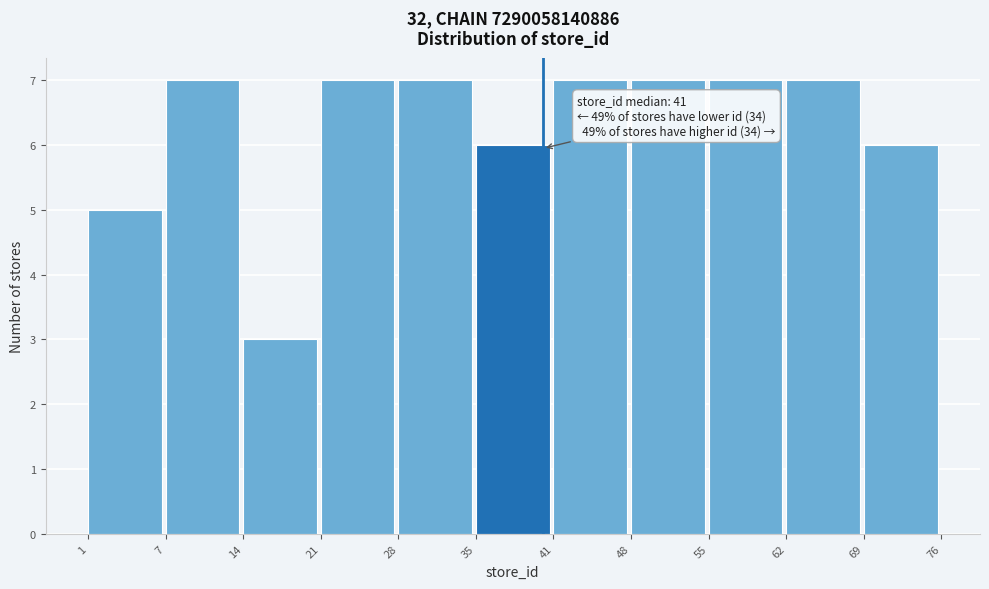

Reading left to right, transcribe all the data shown in this chart.

1=5	7=7	14=3	21=7	28=7	35=6	41=7	48=7	55=7	62=7	69=6